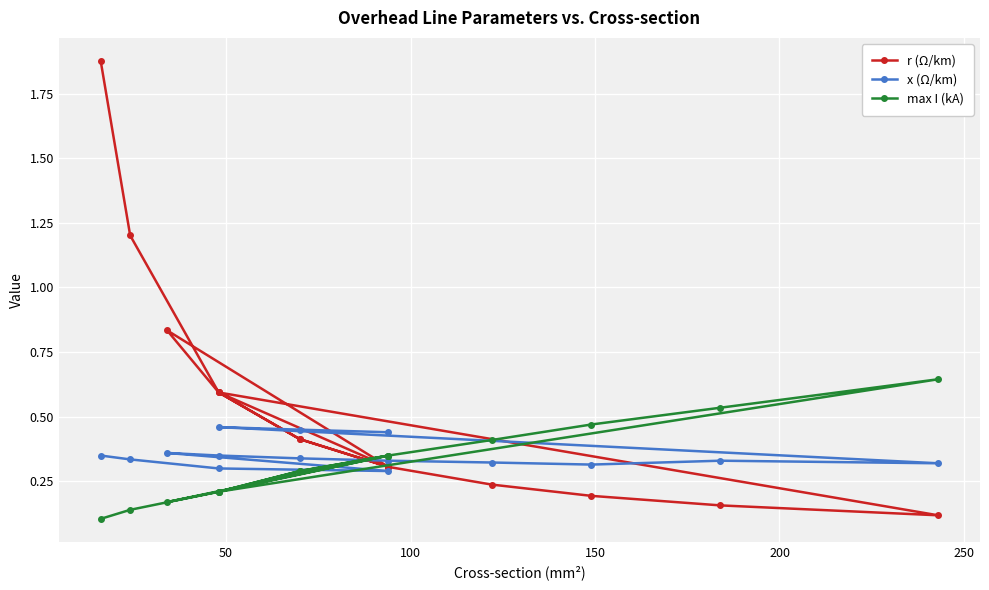

What are all the series names shown in the legend?

r (Ω/km), x (Ω/km), max I (kA)